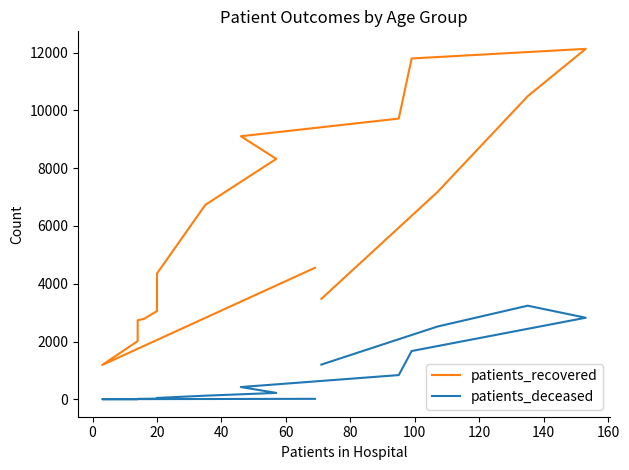

How many lines are shown in the chart?

2